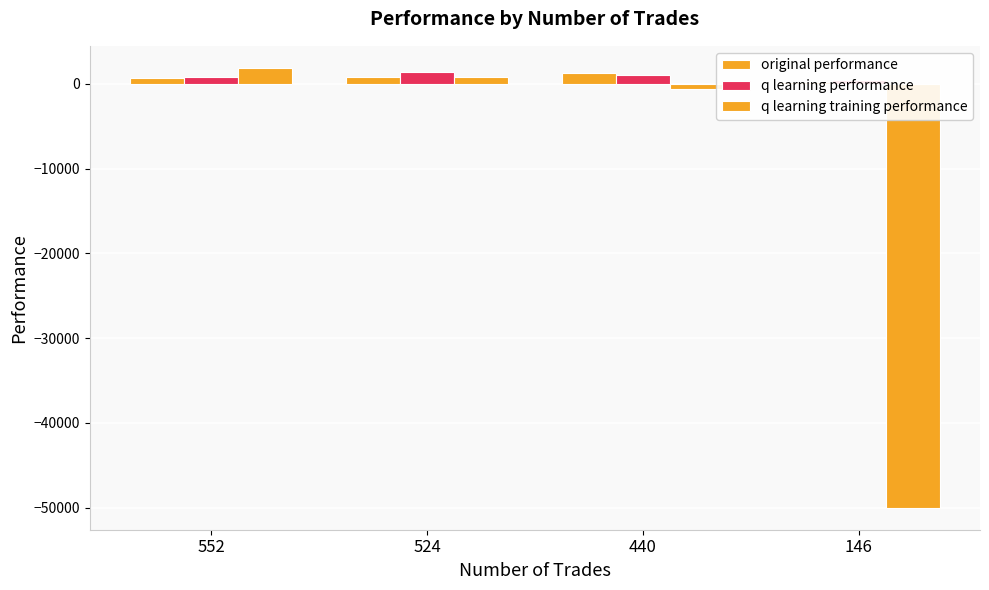

Are the bars horizontal?

No